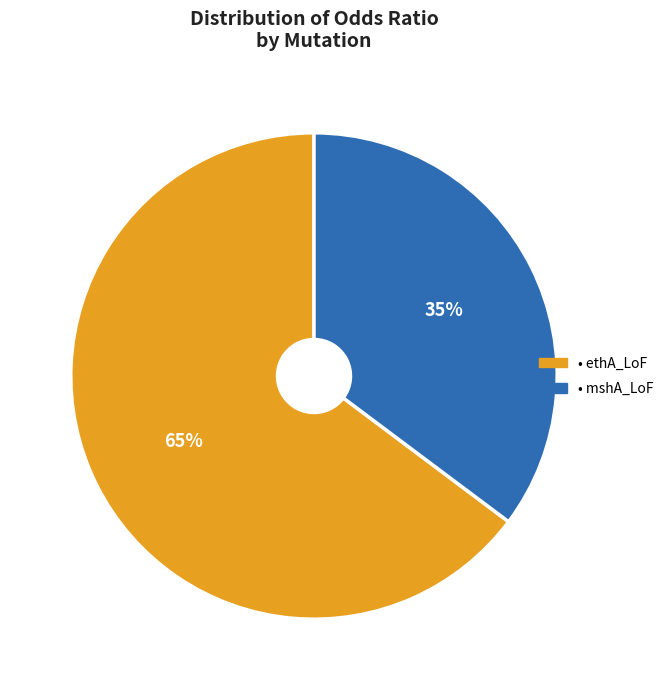

To the nearest percent, what is the average slice percentage?

50%